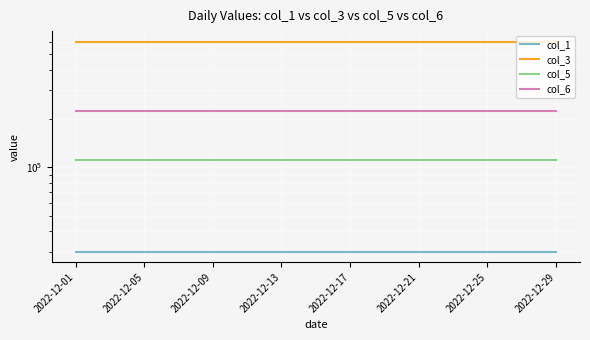

What is the value of the col_3 point at the 12th from the left?

600000